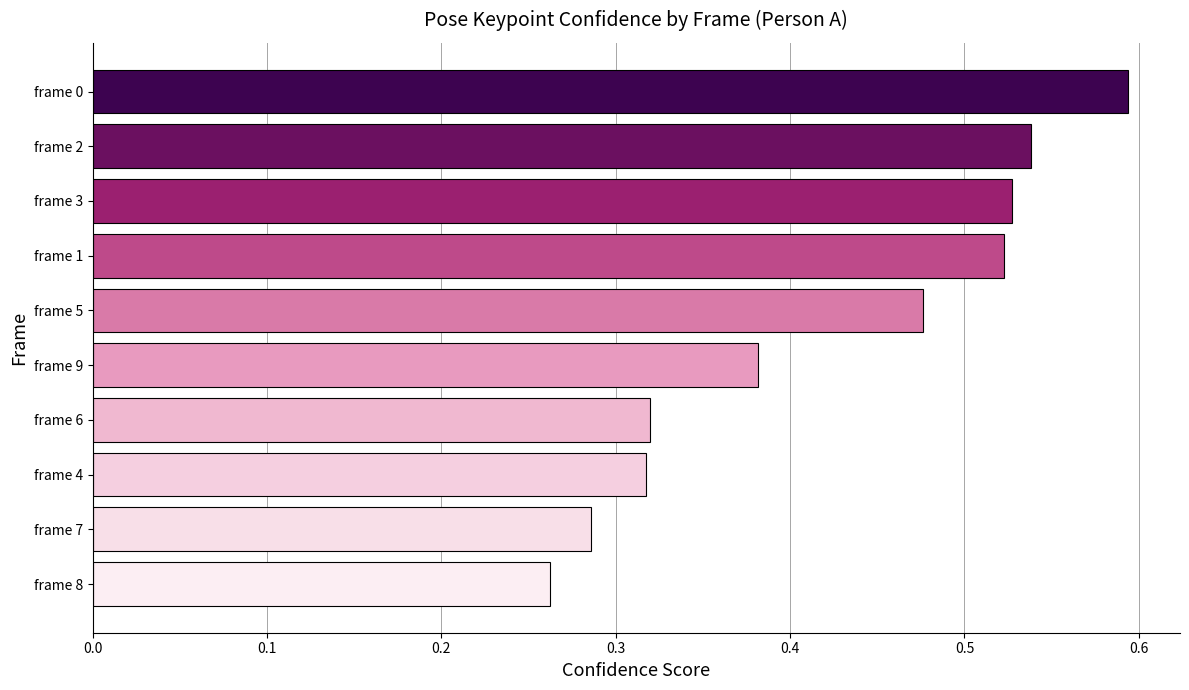

At which category does the chart reach its minimum across all series?

frame 8